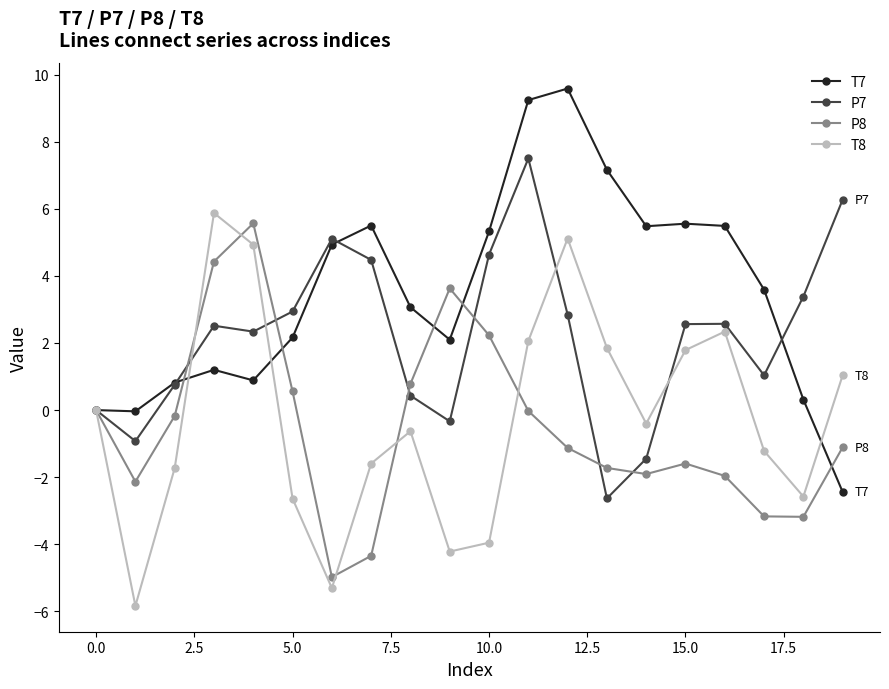

True or false: P7 has more than 0 interior local peaks.

True